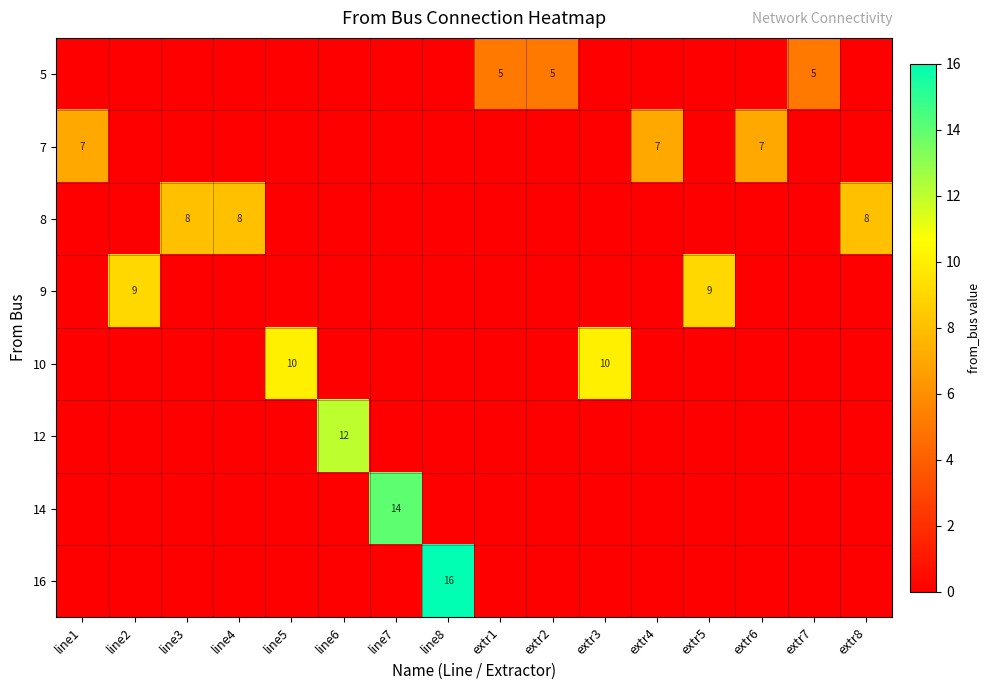

The value of row_4 at line7 is 0. True or false?

True